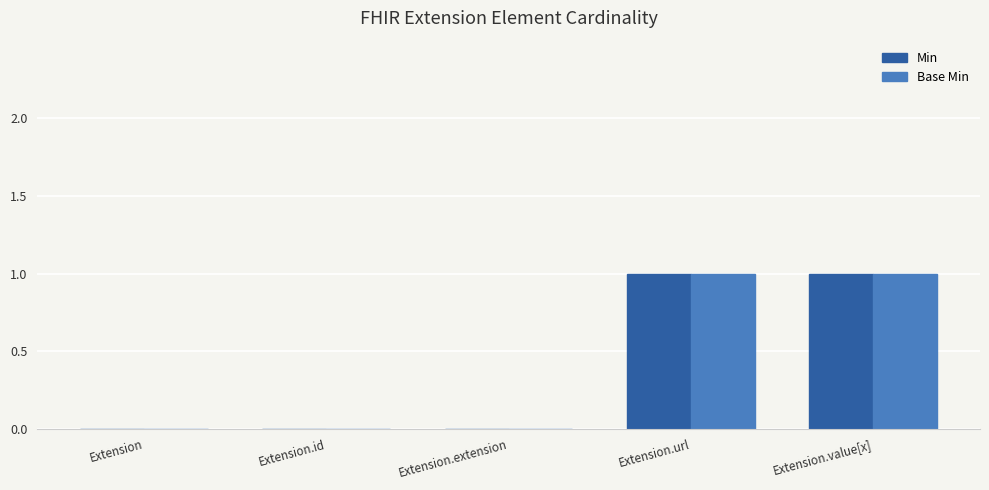

The Base Min series shows 0 at Extension.value[x]. True or false?

False